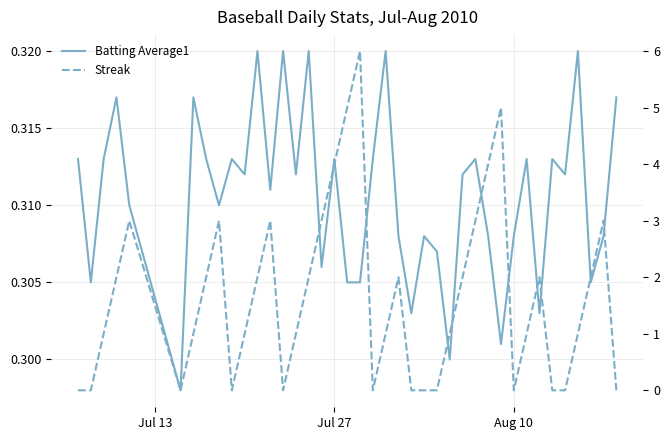

How many times do Streak and Batting Average1 cross each other?

16